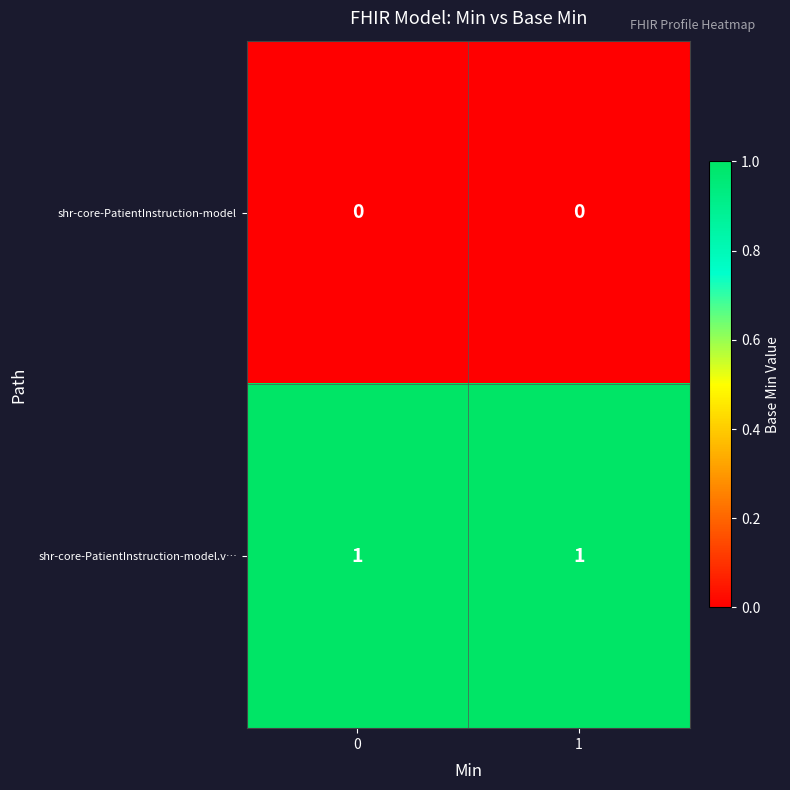

List the series in order of their peak value, highest first.

shr-core-PatientInstruction-model.v…, shr-core-PatientInstruction-model